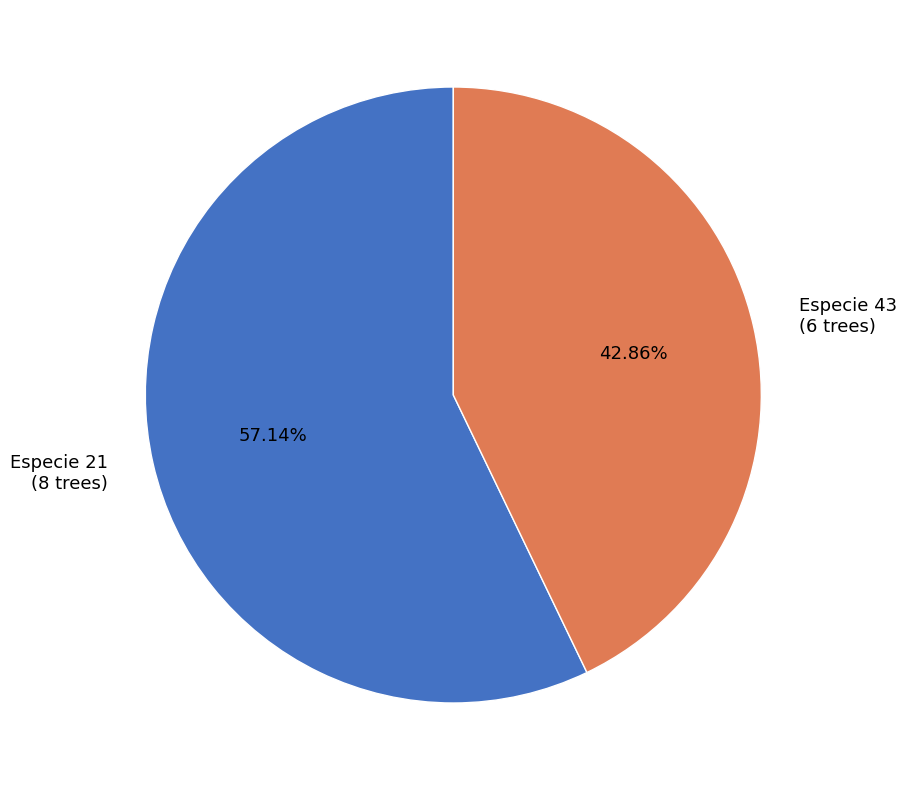

Which slice is the largest?

Especie 21 (8 trees)